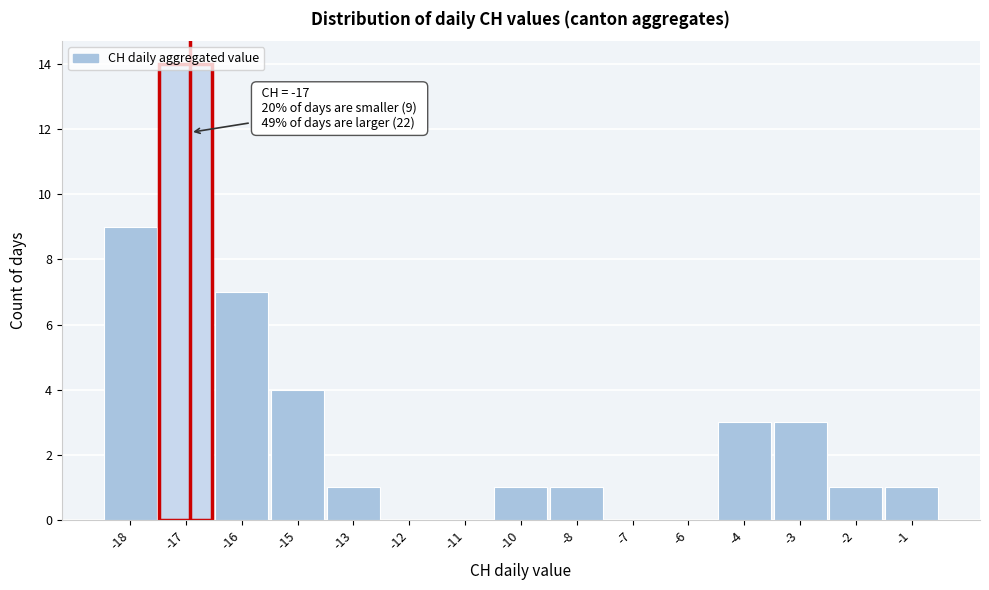

What is the maximum value shown in the chart?

14